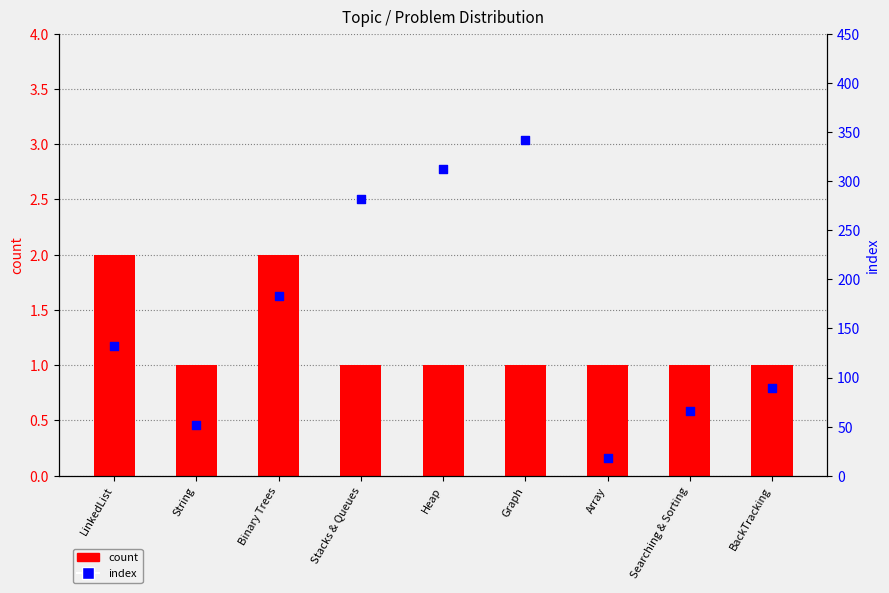

Is the value of index at LinkedList greater than the value of count at BackTracking?

Yes